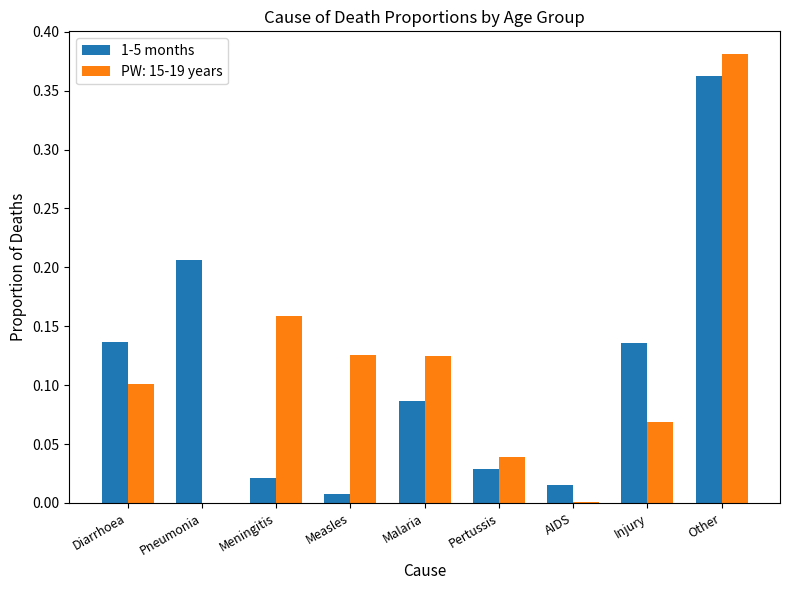

True or false: 1-5 months has a value of 0.0 at AIDS.

True